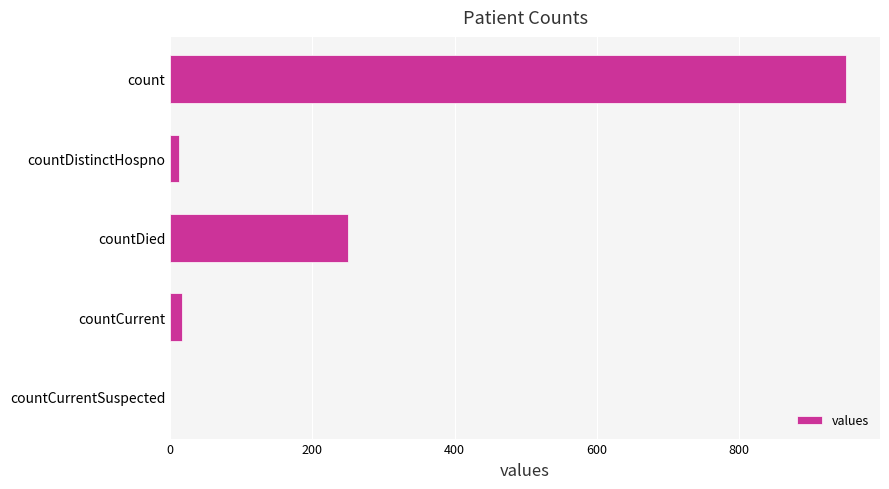

The value at count is 951. True or false?

True